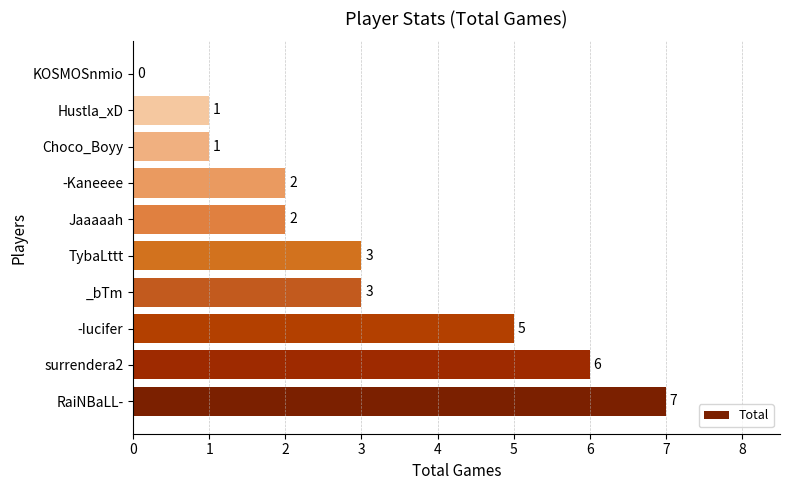

At which category does the chart reach its peak across all series?

RaiNBaLL-